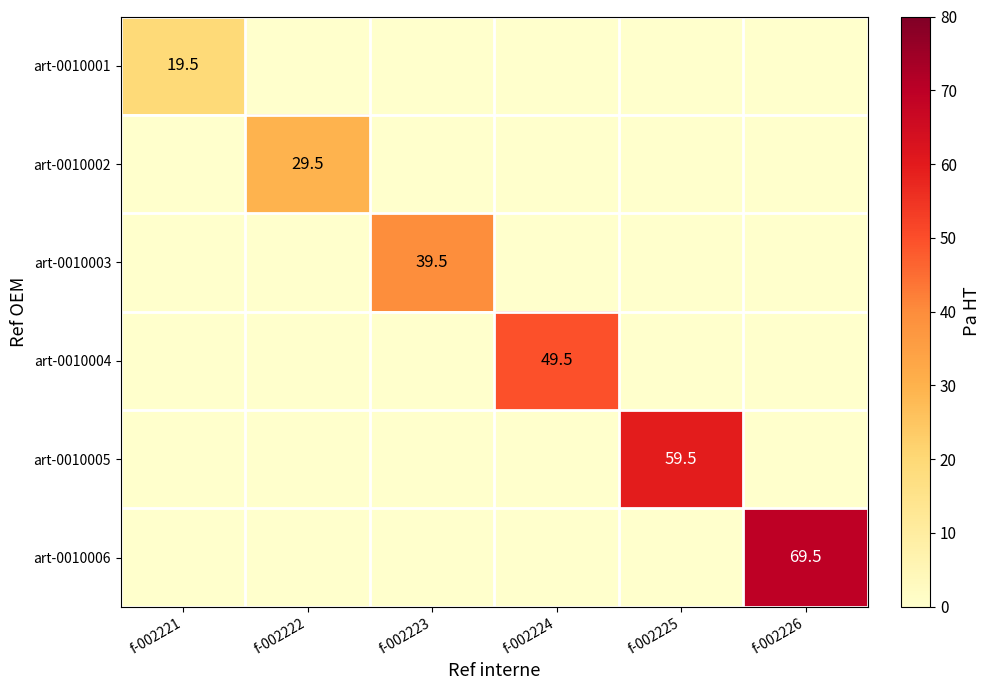

The art-0010002 series shows 45.8 at f-002222. True or false?

False